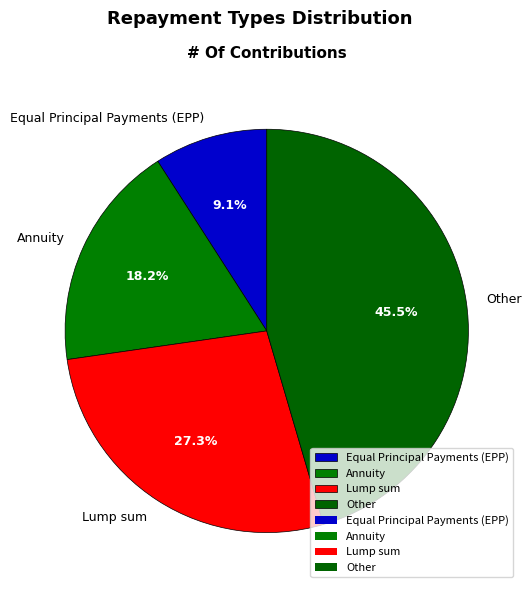

Rank the categories by value from lowest to highest.

Equal Principal Payments (EPP), Annuity, Lump sum, Other